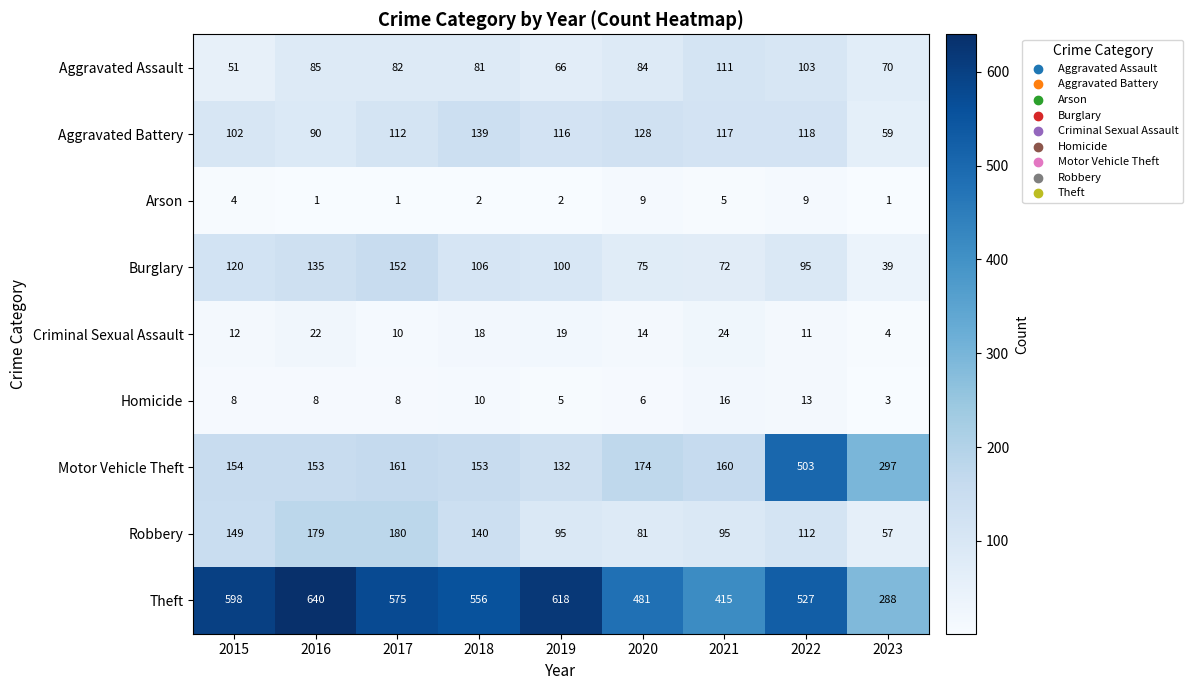

Which series has the largest range (max minus min)?

Motor Vehicle Theft